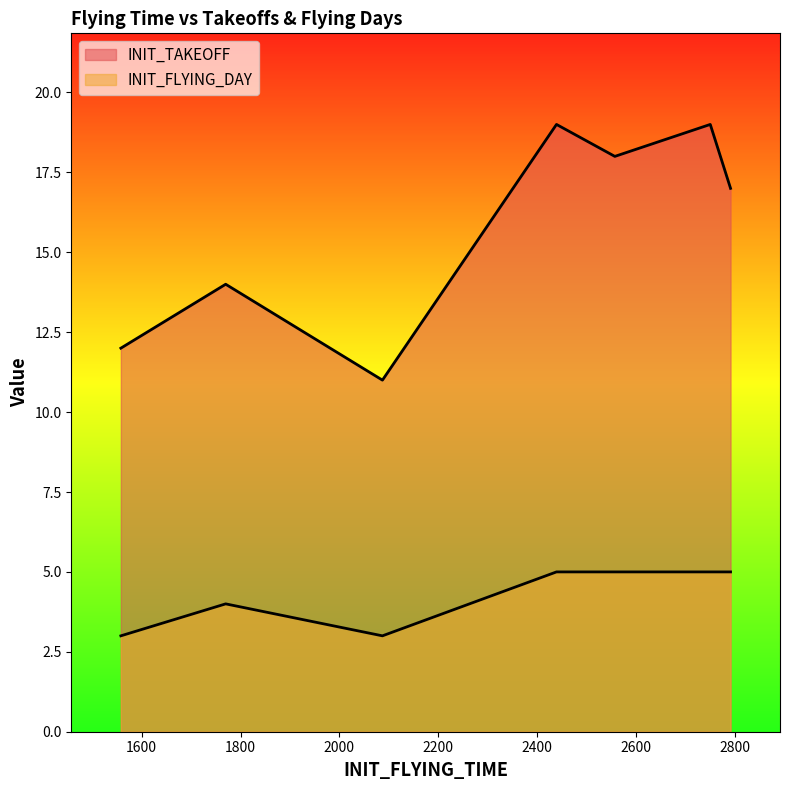

What is the sum of all INIT_FLYING_DAY values?

30